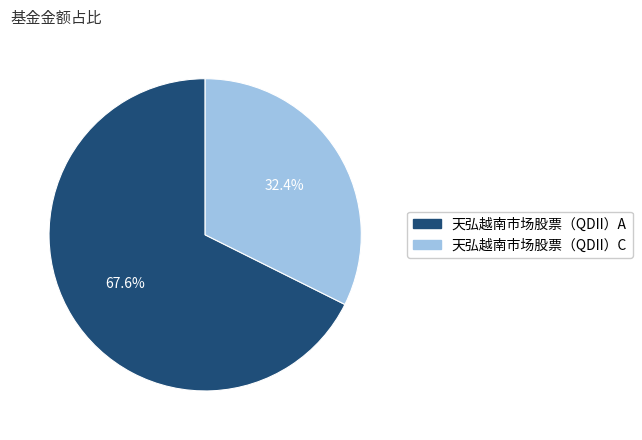

To the nearest percent, what is the difference between the largest and smallest slice percentages?

35%